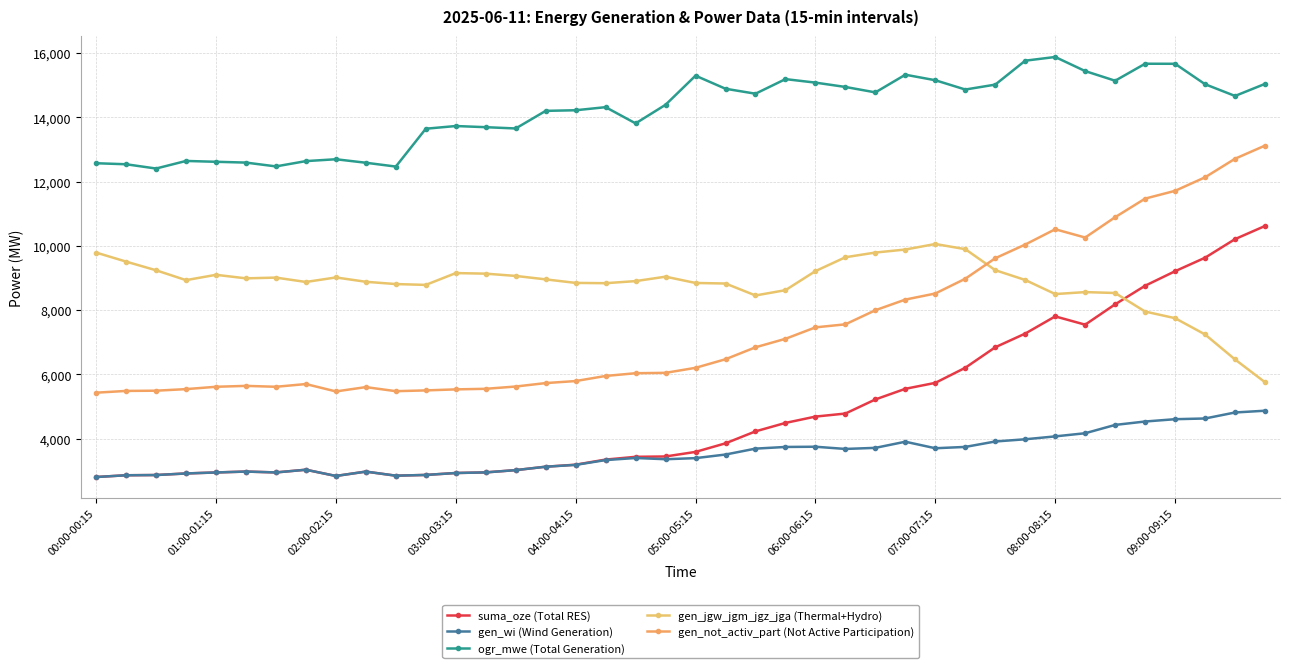

What is the value of the gen_not_activ_part (Not Active Participation) point at the 39th from the left?

12712